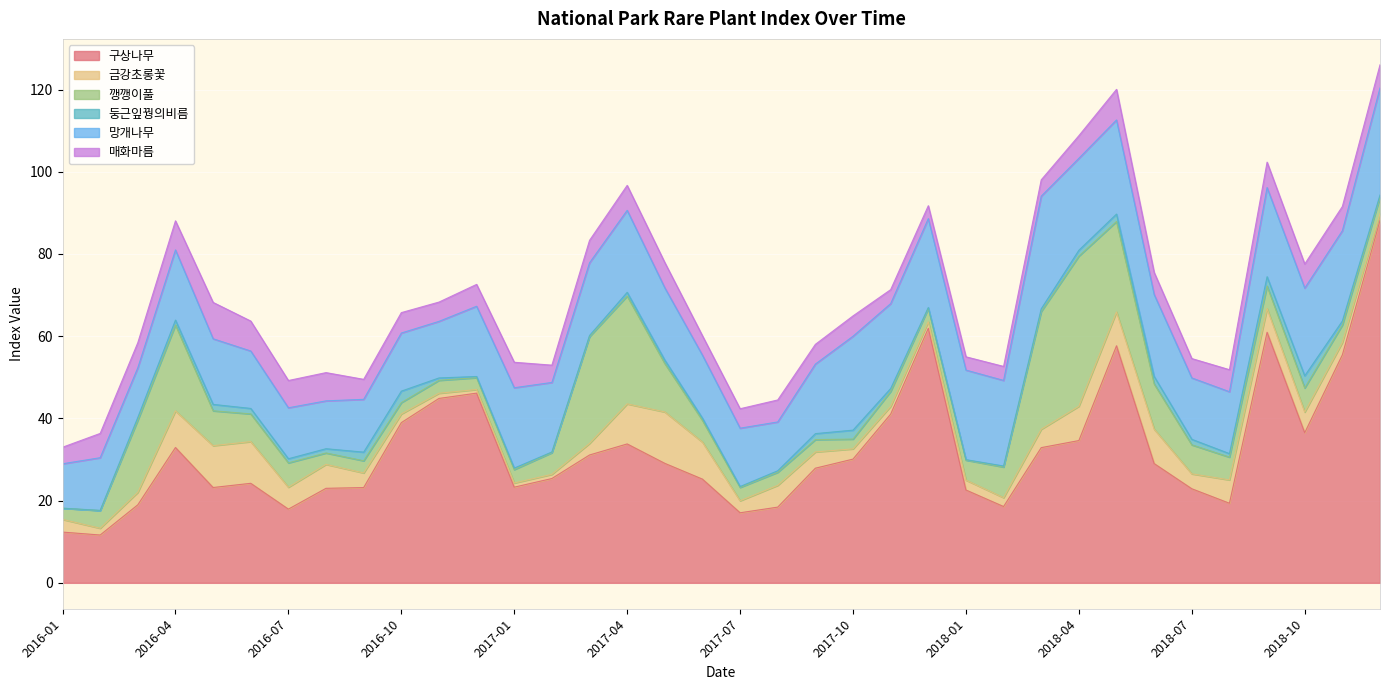

How many interior local peaks does the 구상나무 series have?

7